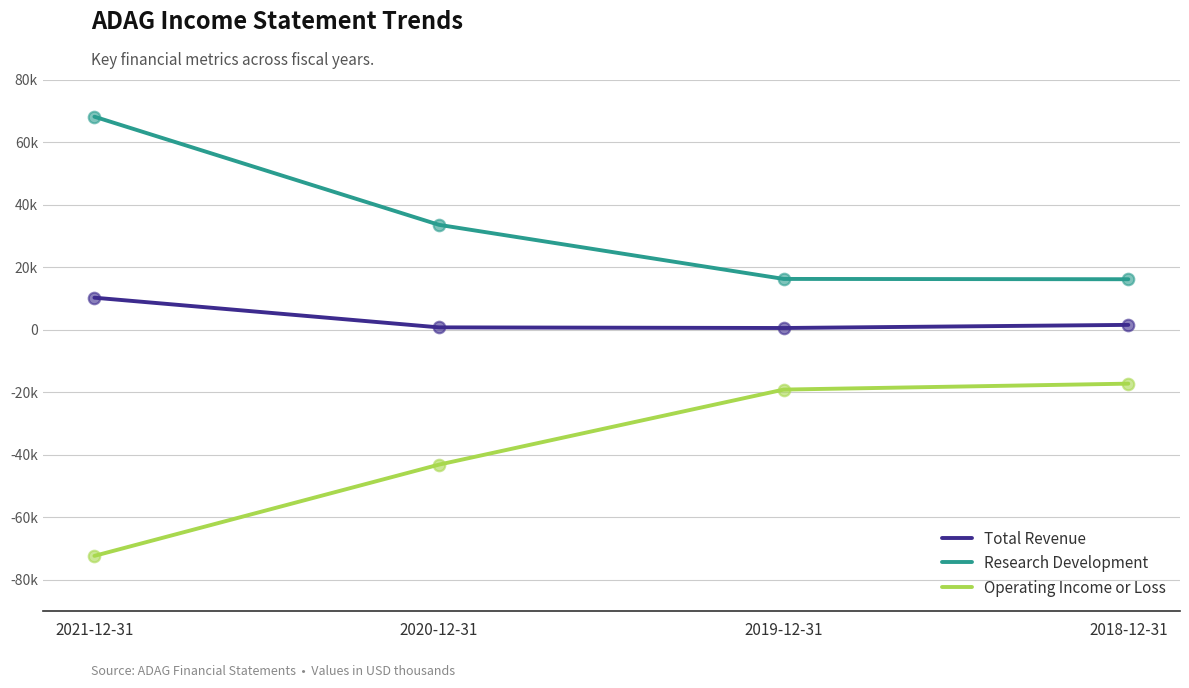

What are all the series names shown in the legend?

Total Revenue, Research Development, Operating Income or Loss